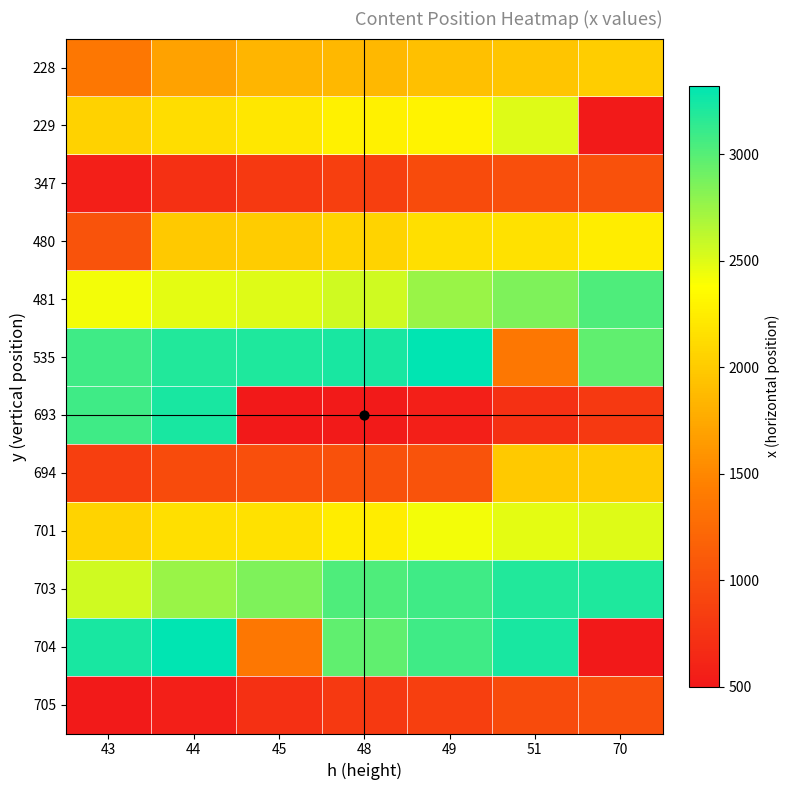

Which label corresponds to the largest value in the chart?

49